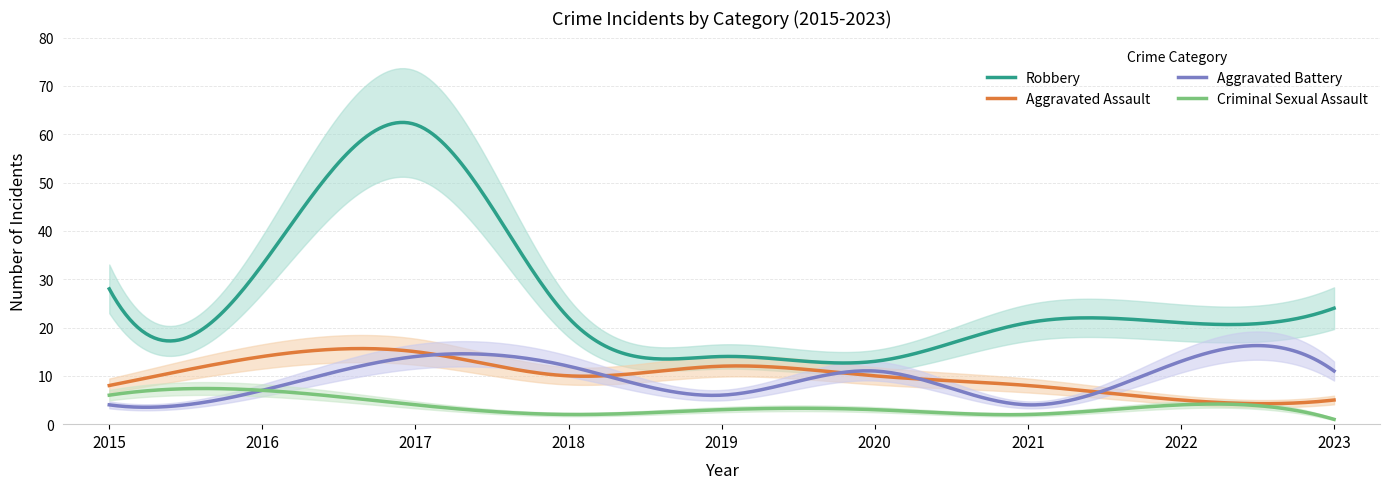

What is the difference between the Aggravated Battery values at 2016 and 2015?

3